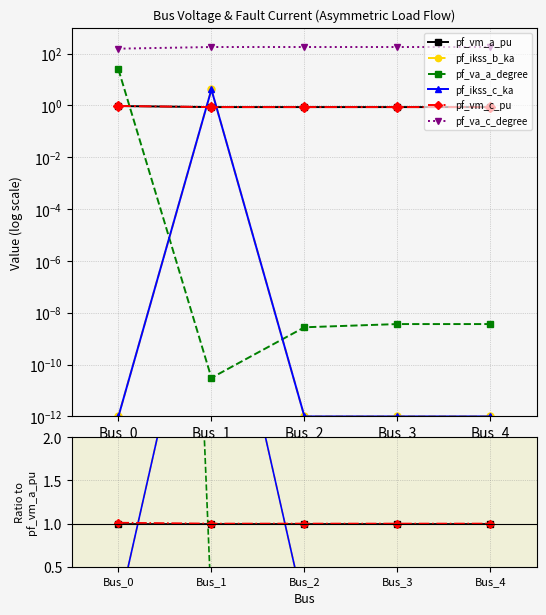

How many lines are shown in the chart?

6